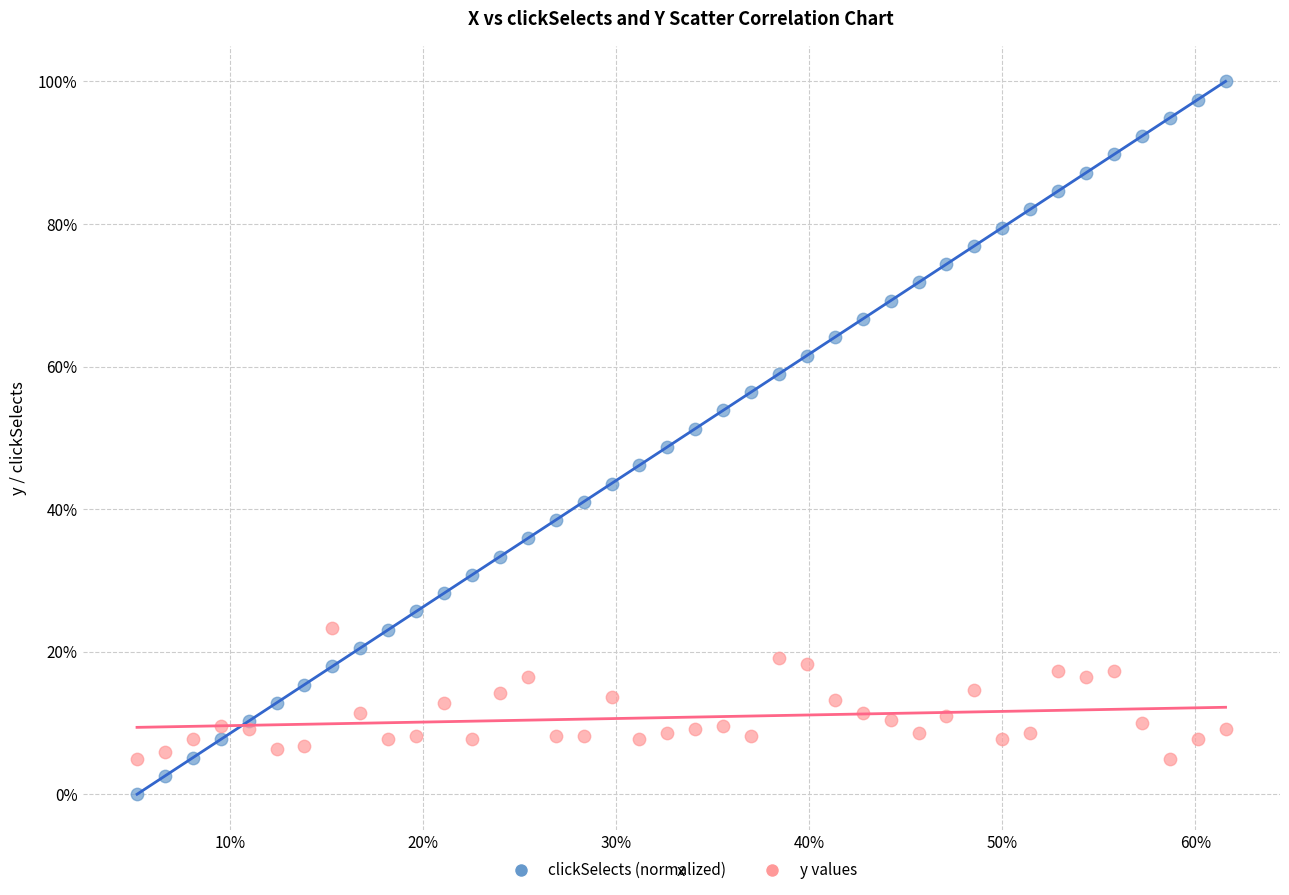

Which series contains the highest Y value?

clickSelects (normalized)